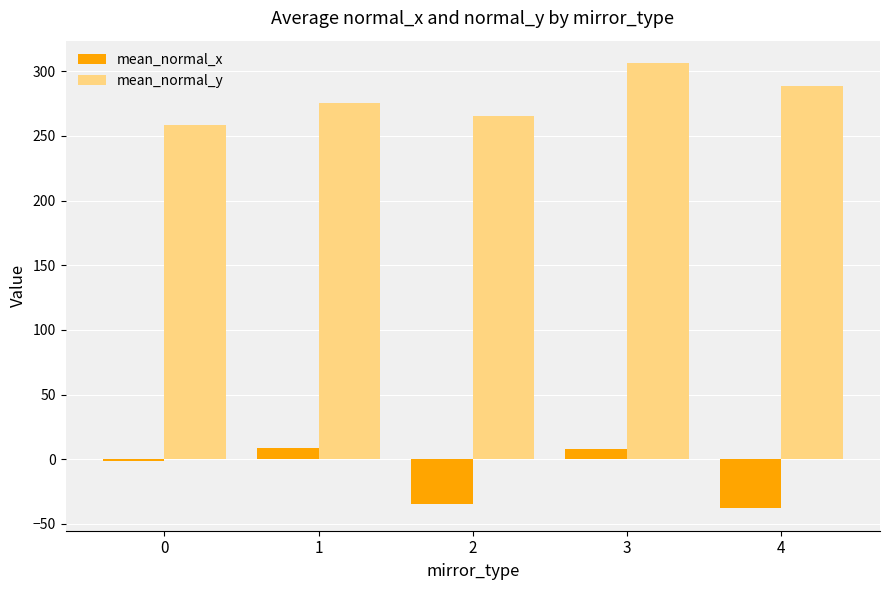

How many bars are there in total?

10